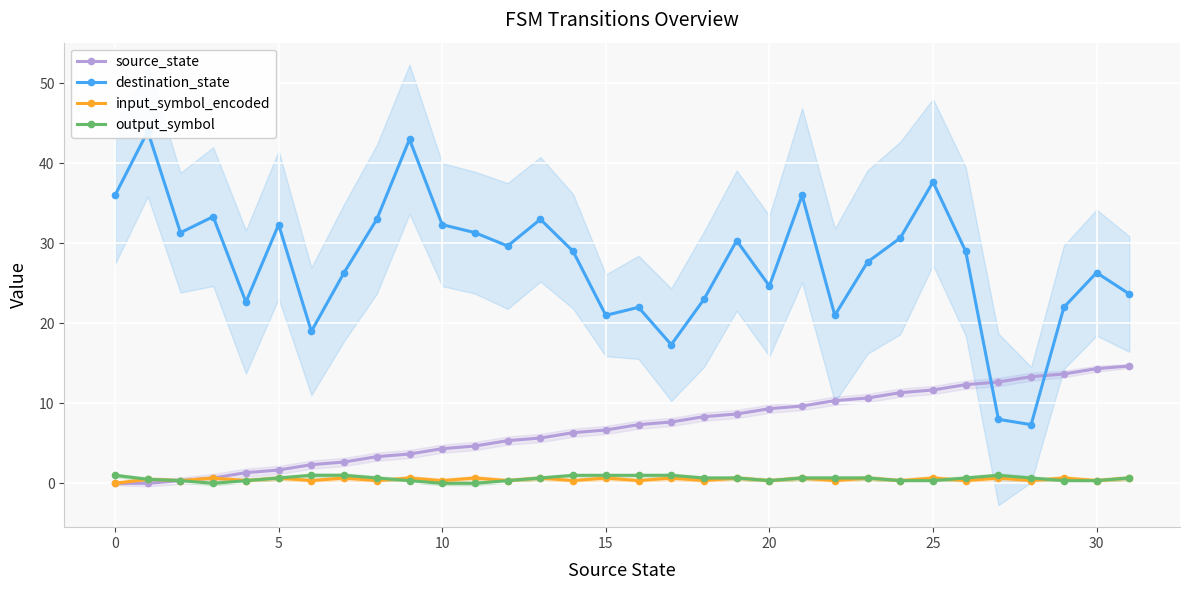

Count the output_symbol values in the range 0 to 1.

32